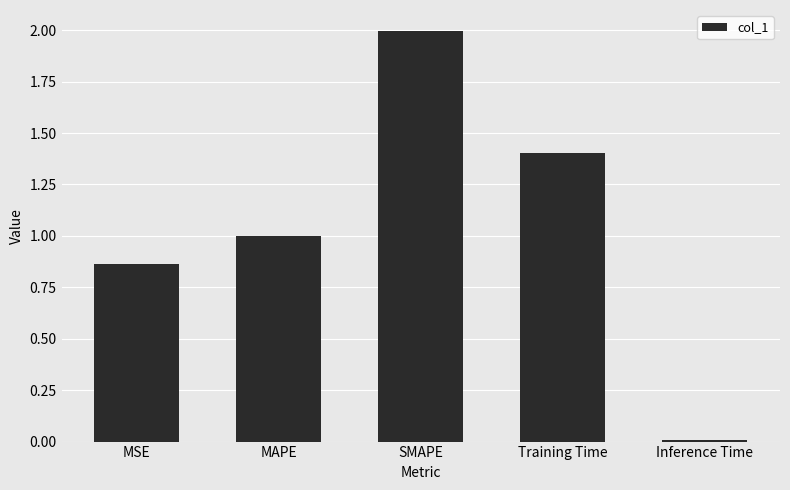

Rank the categories by value from lowest to highest.

Inference Time, MSE, MAPE, Training Time, SMAPE